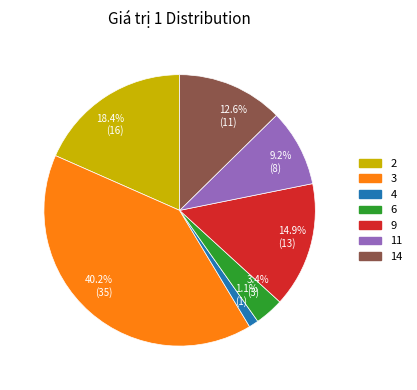

To the nearest percent, what is the combined percentage of 9 and 11?

24%